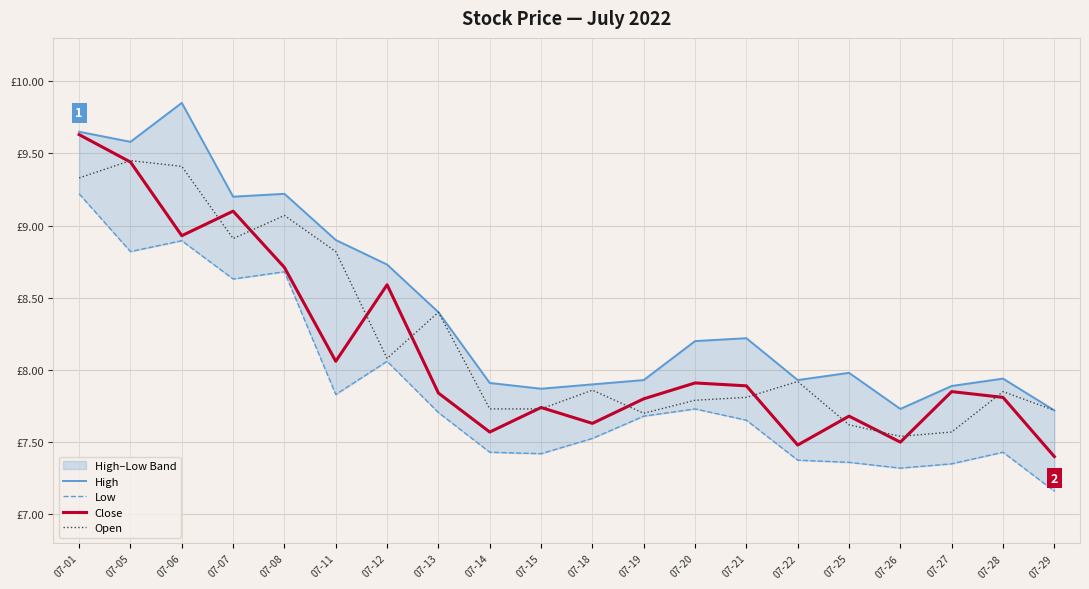

True or false: Close has a value of 1.6 at 07-25.

False